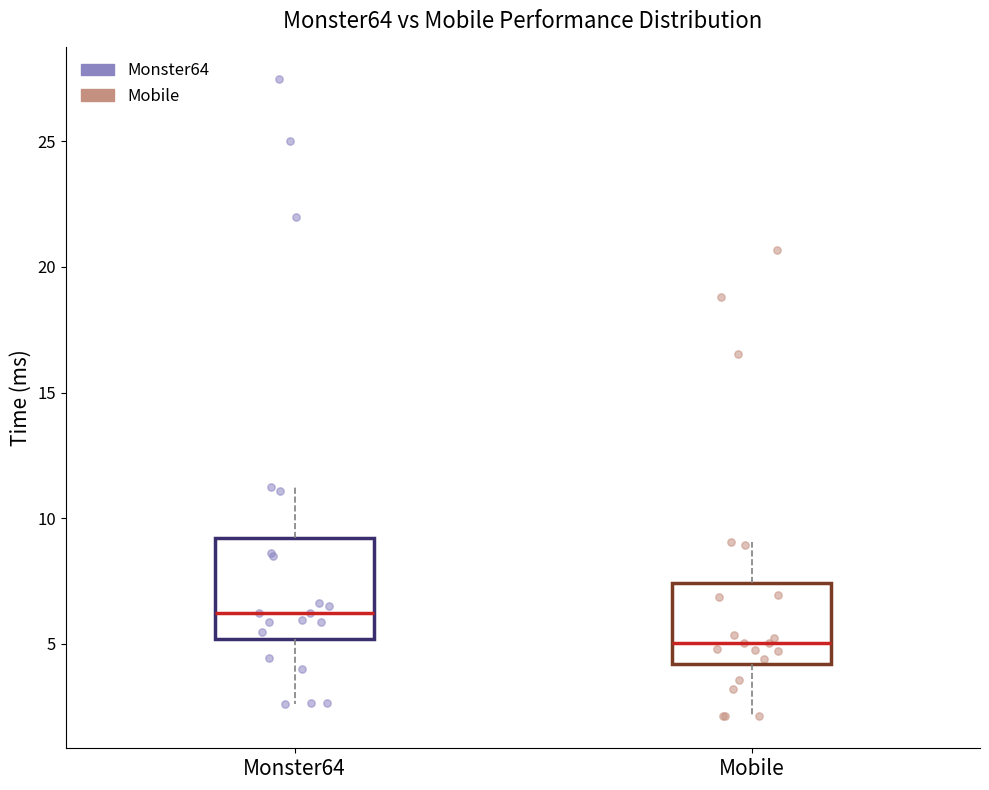

Which box is the tallest, from its lower edge to its upper edge?

Monster64